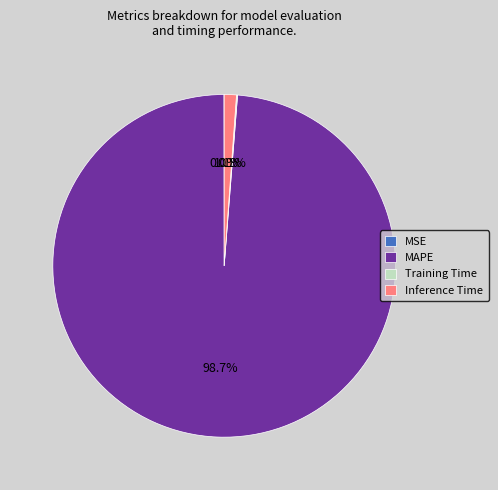

How much of the chart is everything except Inference Time?

98.9%